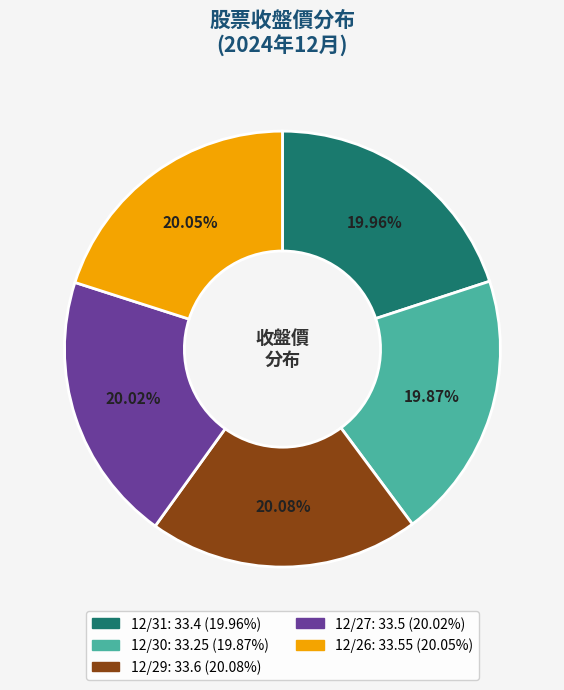

Approximately how many times larger is the value at 12/31 compared to 12/29?

1.0